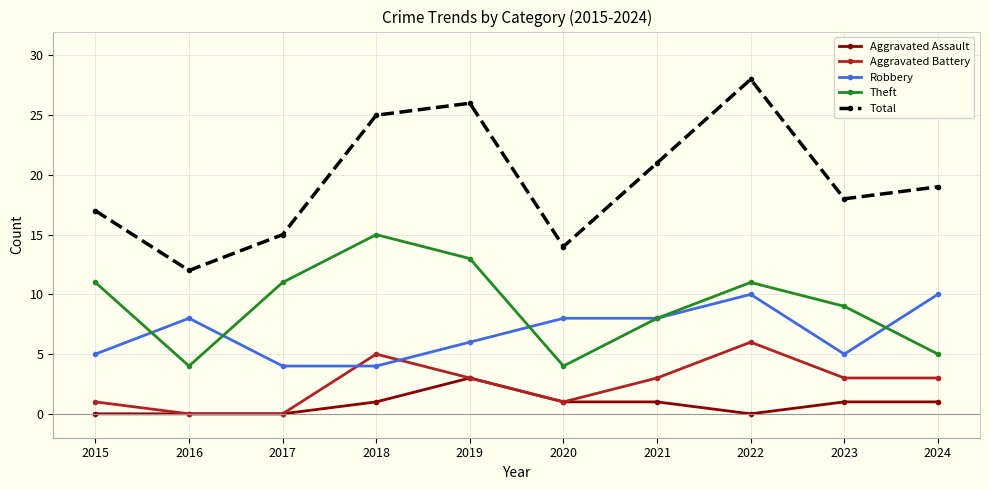

Reading left to right, transcribe all the data shown in this chart.

Aggravated Assault: 2015=0	2016=0	2017=0	2018=1	2019=3	2020=1	2021=1	2022=0	2023=1	2024=1
Aggravated Battery: 2015=1	2016=0	2017=0	2018=5	2019=3	2020=1	2021=3	2022=6	2023=3	2024=3
Robbery: 2015=5	2016=8	2017=4	2018=4	2019=6	2020=8	2021=8	2022=10	2023=5	2024=10
Theft: 2015=11	2016=4	2017=11	2018=15	2019=13	2020=4	2021=8	2022=11	2023=9	2024=5
Total: 2015=17	2016=12	2017=15	2018=25	2019=26	2020=14	2021=21	2022=28	2023=18	2024=19